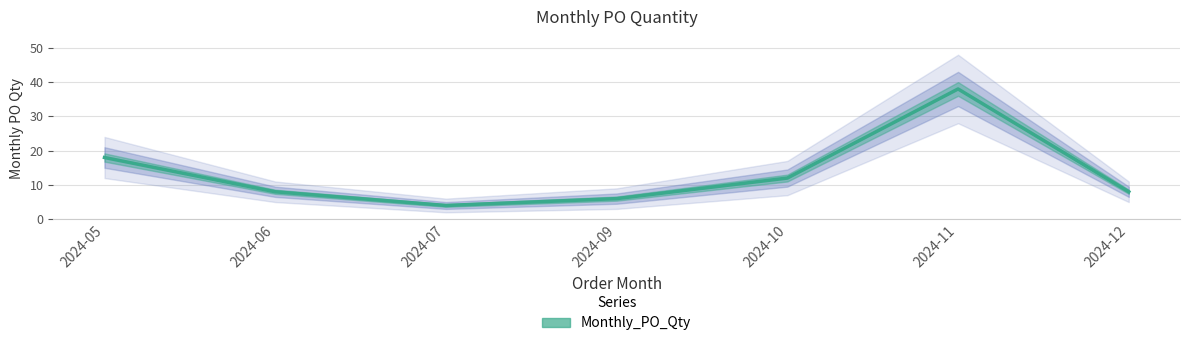

At which category does the data reach its first local peak?

2024-11